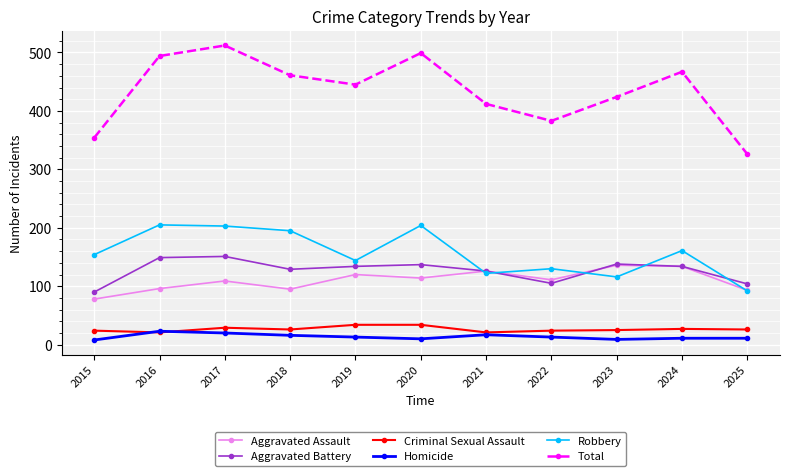

What is the value of the Homicide point at the 5th from the left?

13